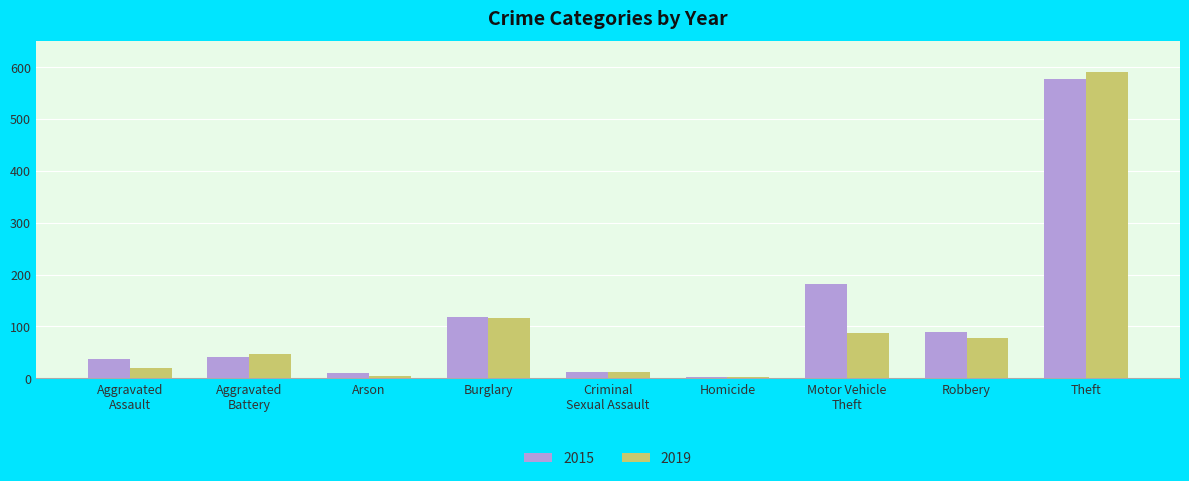

What is the difference between the second highest and second lowest values in the 2019 series?

112